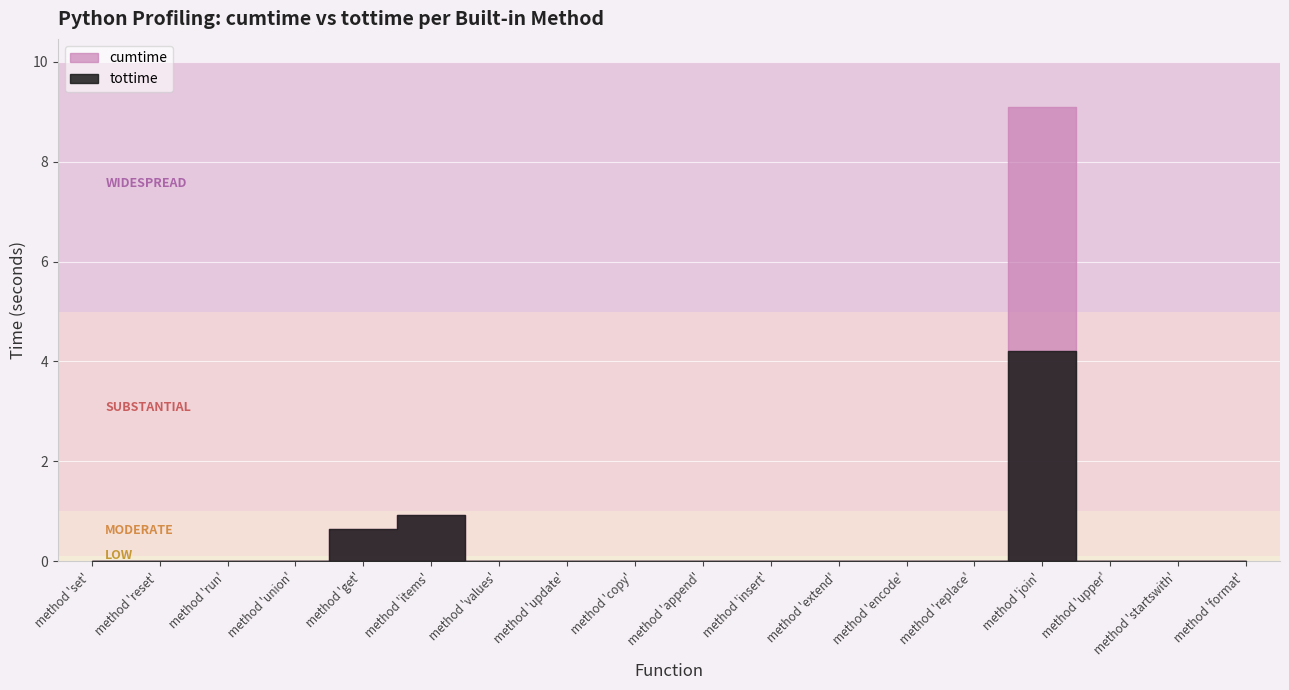

True or false: tottime has a value of 0.0 at method 'encode'.

False